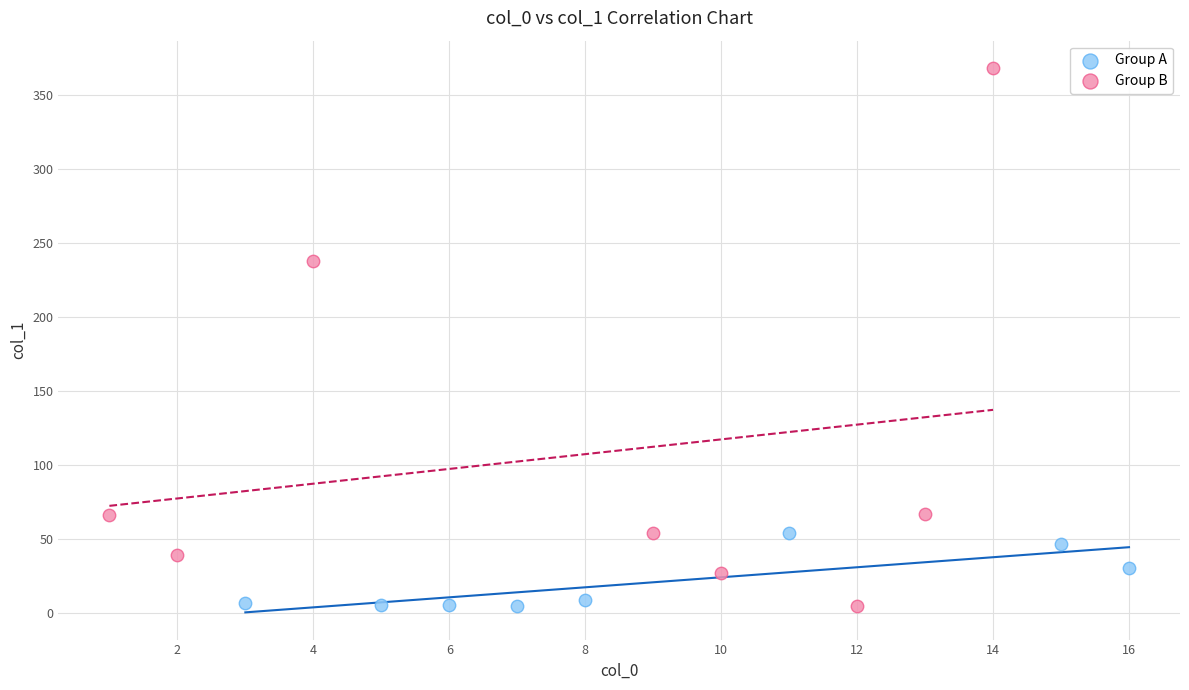

Which series reaches the maximum Y coordinate?

Group B